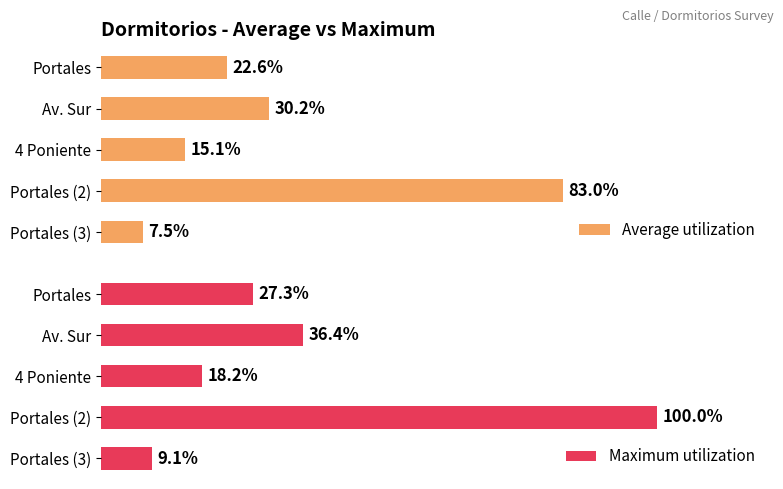

How many data points does each series have?

5